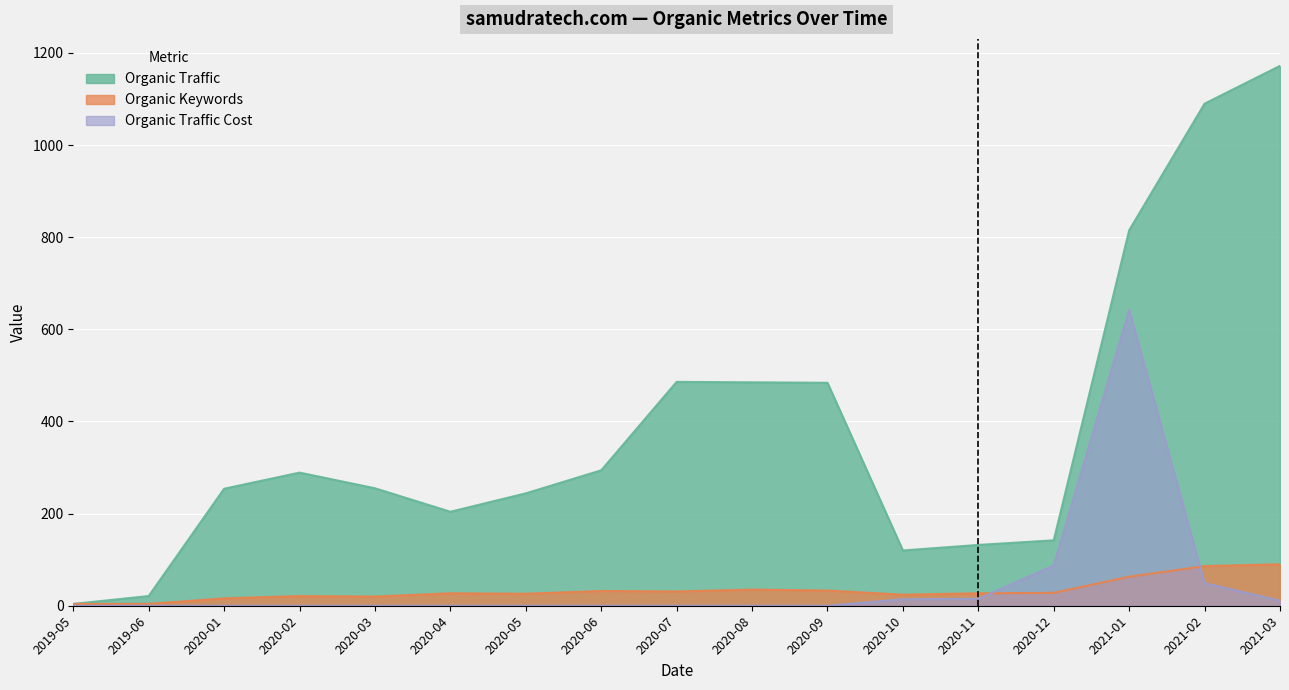

Rank the series by their maximum value, from highest to lowest.

Organic Traffic, Organic Traffic Cost, Organic Keywords